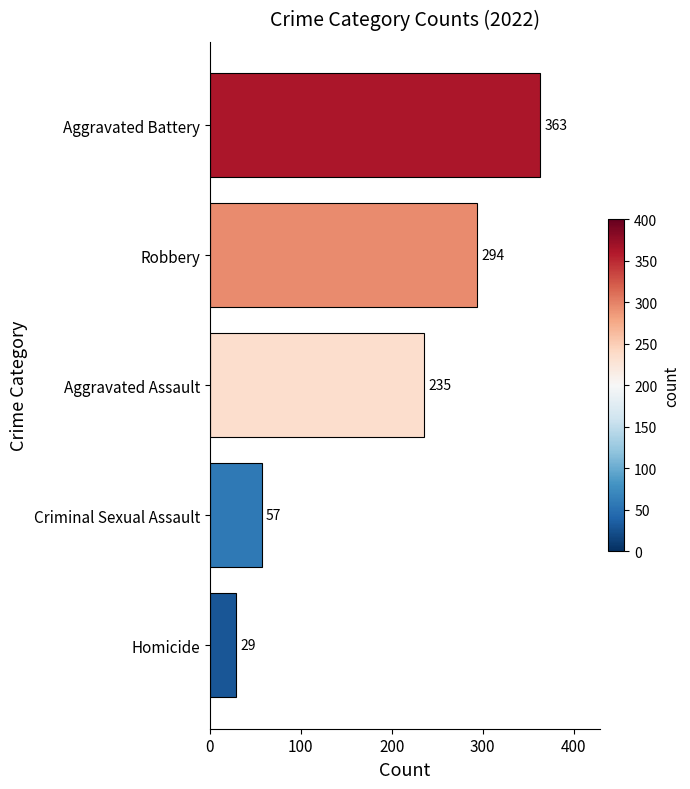

List the labels in order of value, largest first.

Aggravated Battery, Robbery, Aggravated Assault, Criminal Sexual Assault, Homicide